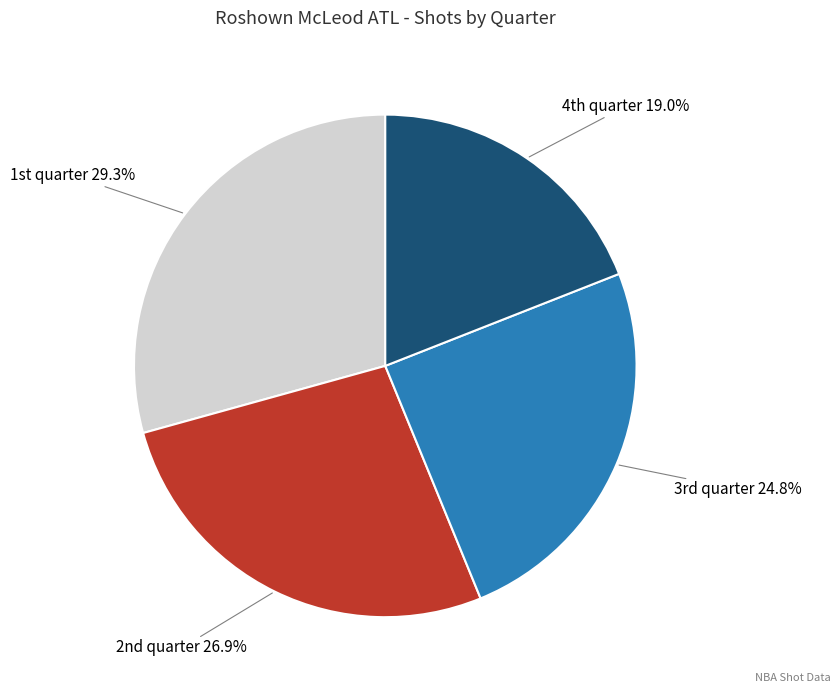

Count the number of slices in the pie.

4